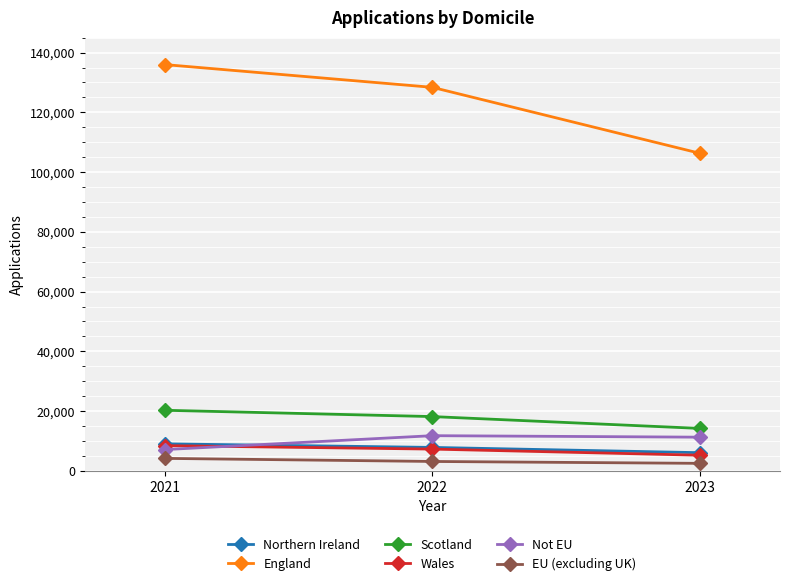

What is the average value of the Not EU series?

10073